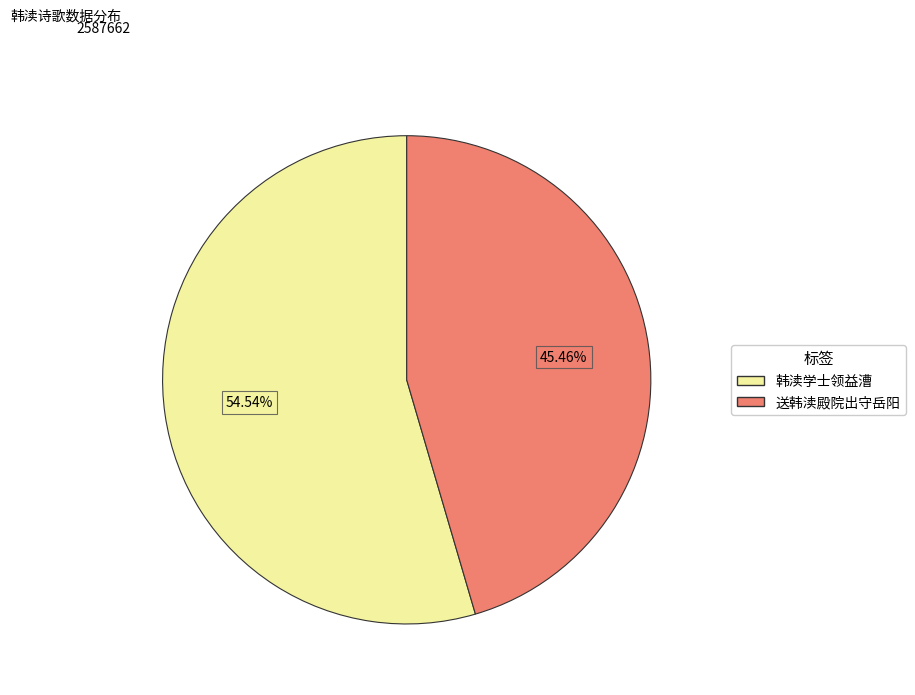

Does any single category account for the majority?

Yes